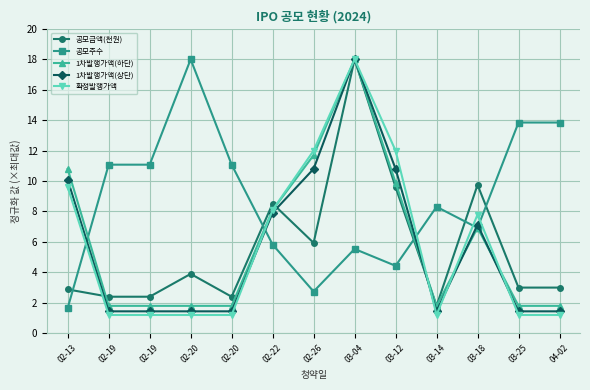

What is the label of the 12th point from the right?

02-19